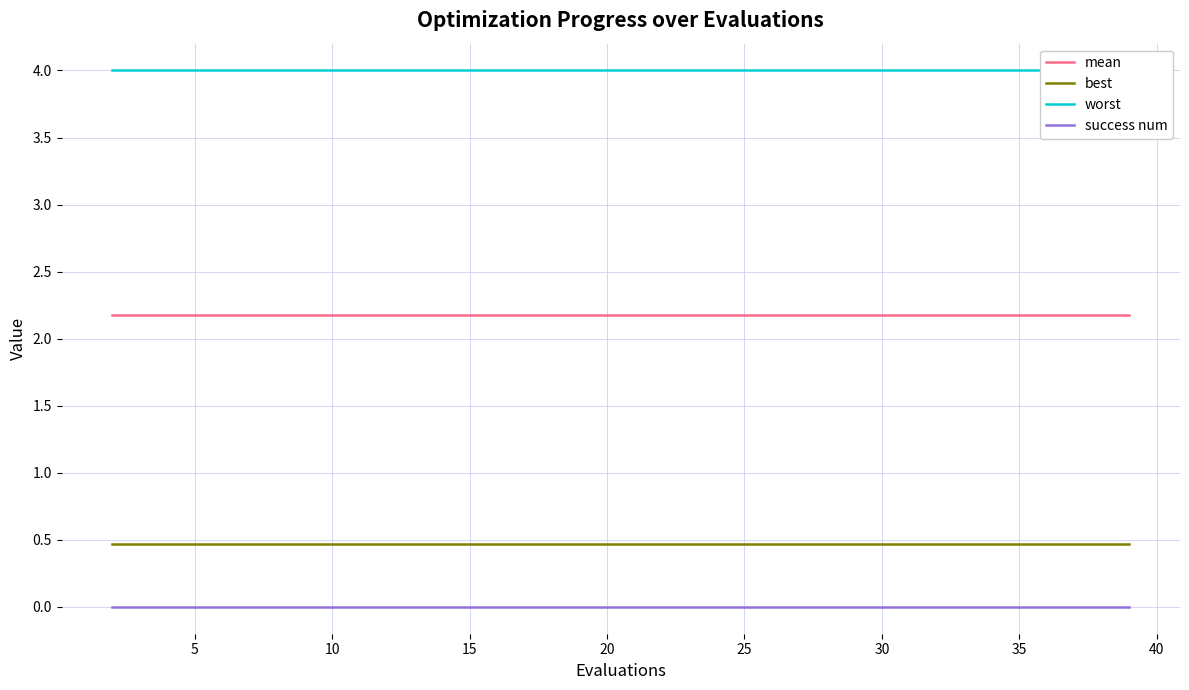

True or false: best and mean intersect in this chart.

False